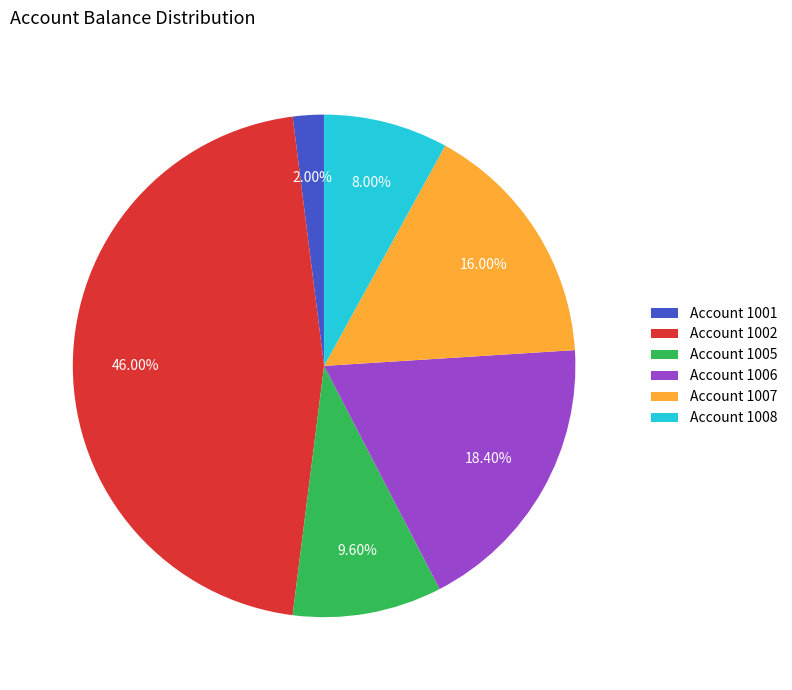

Do Account 1008 and Account 1006 together represent more than half of the pie?

No